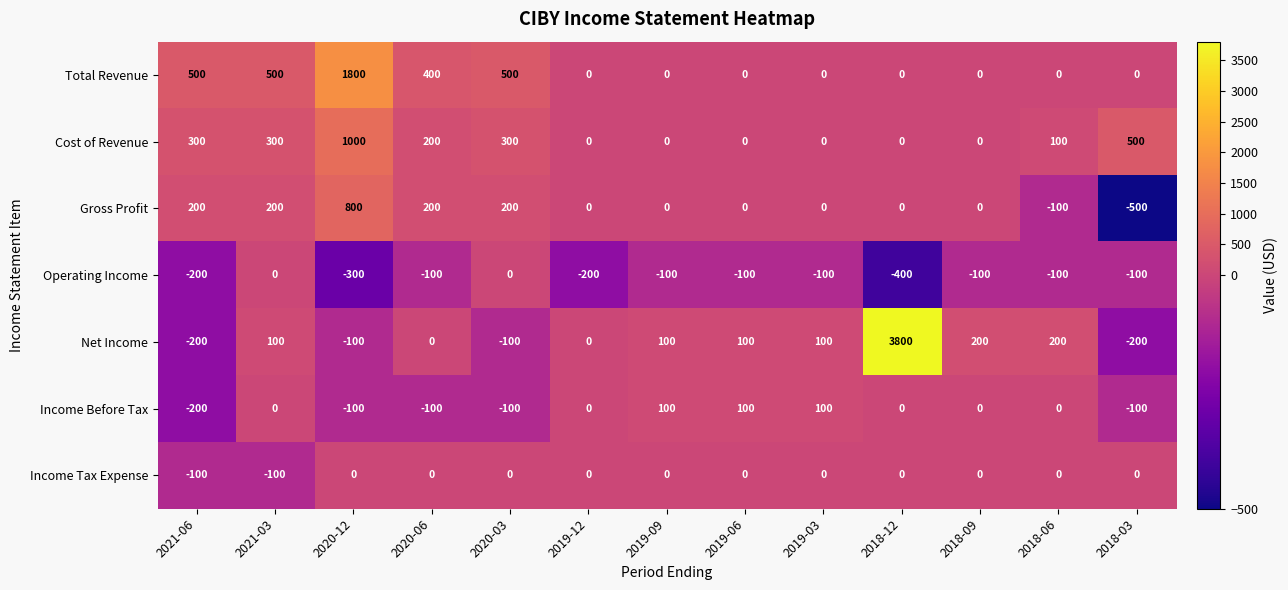

At which category is the sum across all series the highest?

2018-12